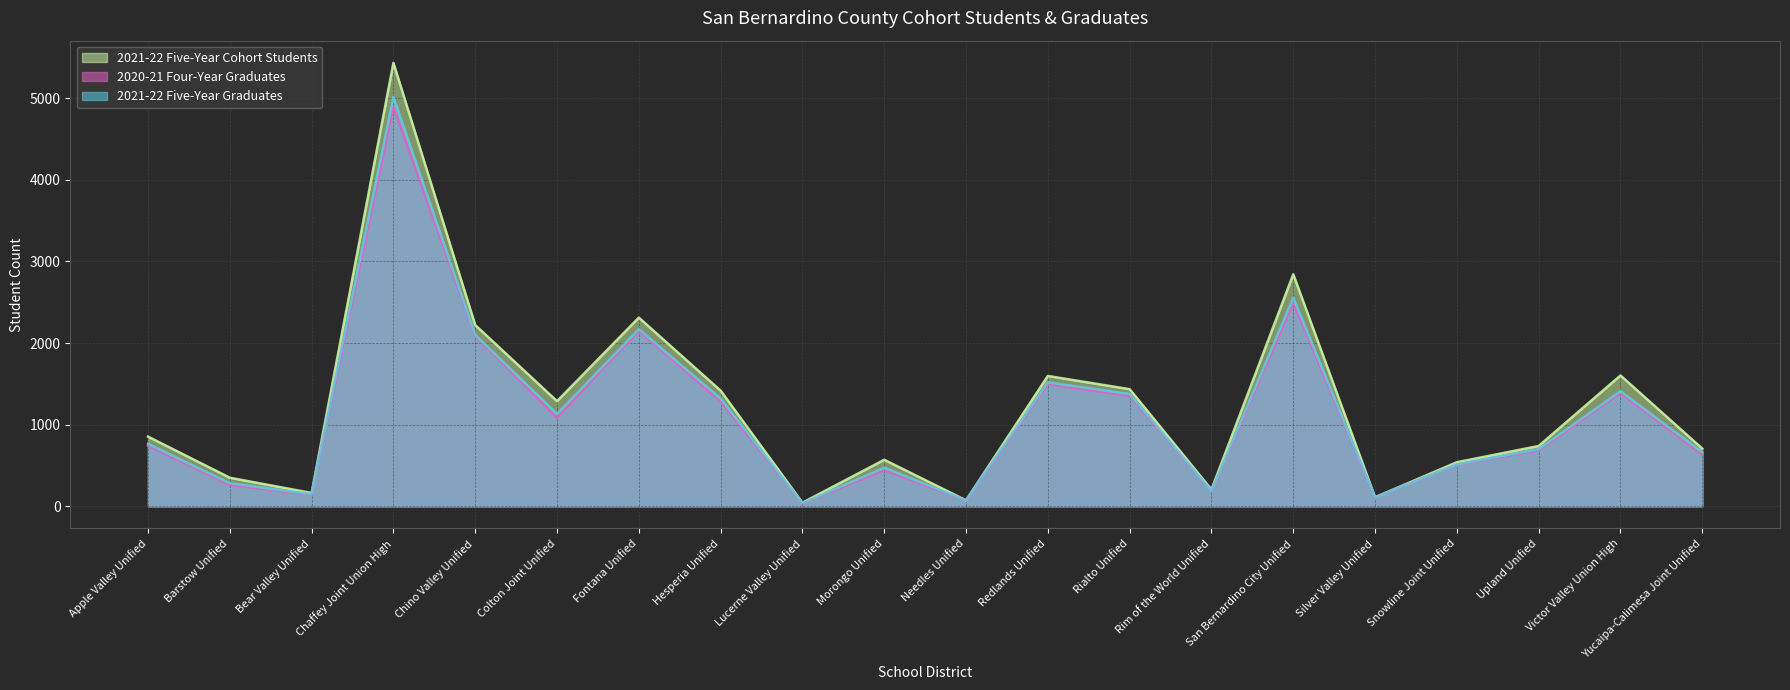

What is the sum of all 2021-22 Five-Year Cohort Students values?

24506